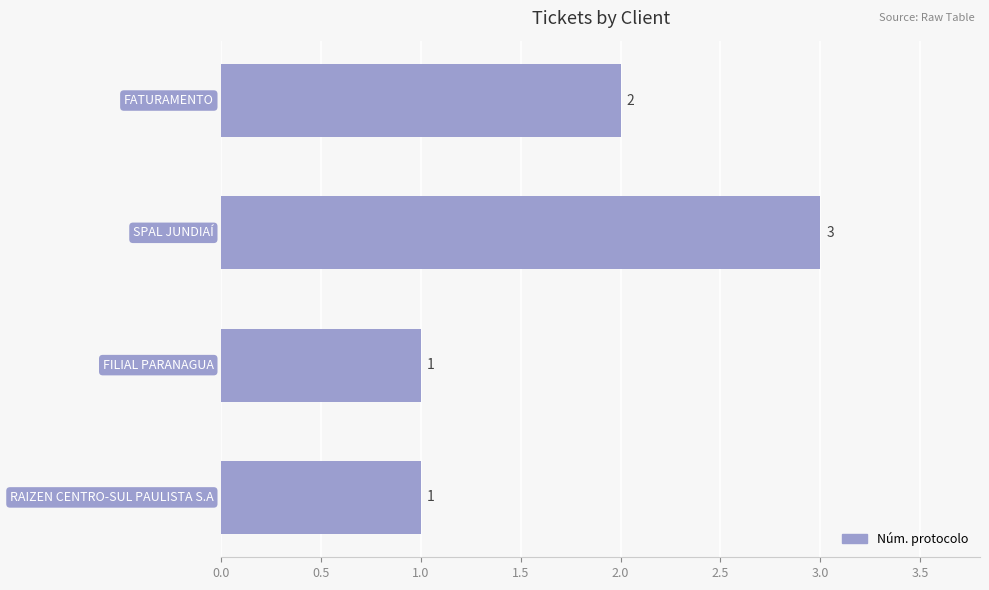

Count the values in the range 1 to 3.

4